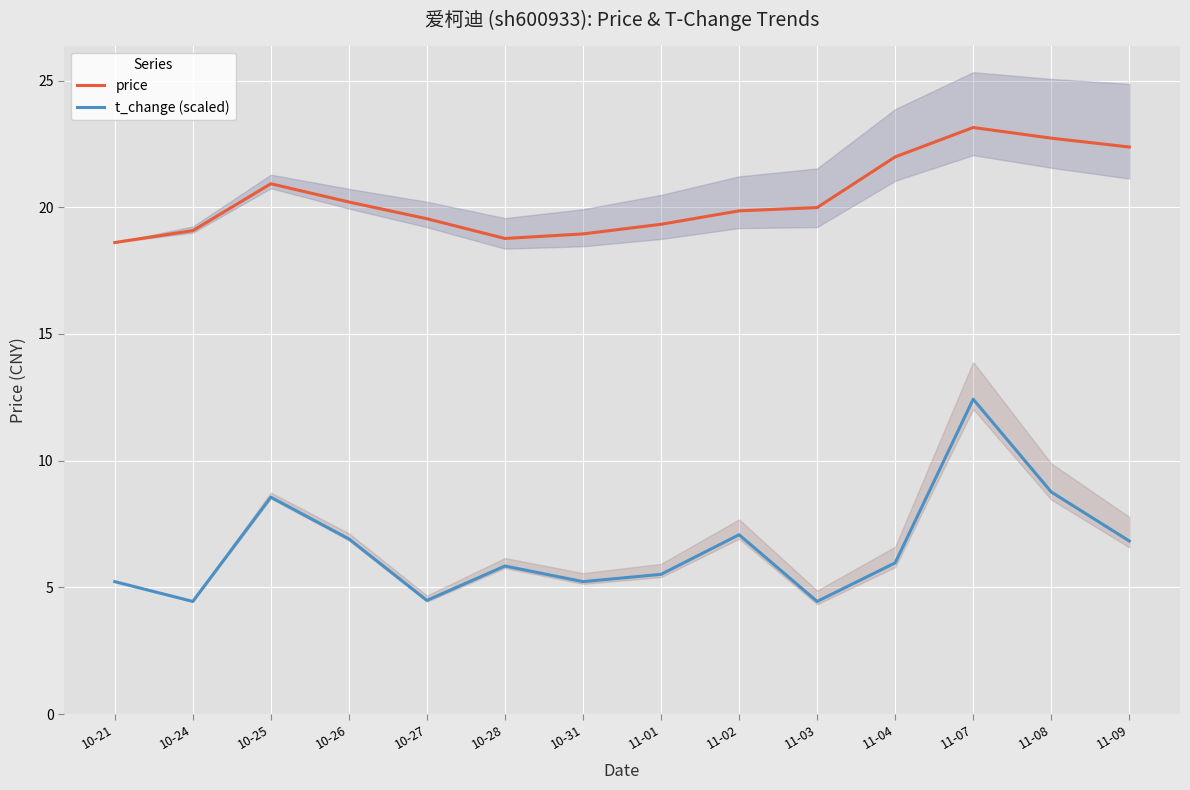

Is this an area chart (filled region under the line)?

No